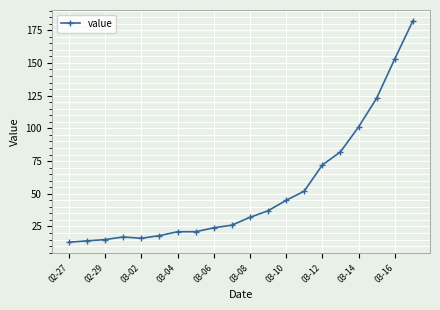

What is the average value?

53